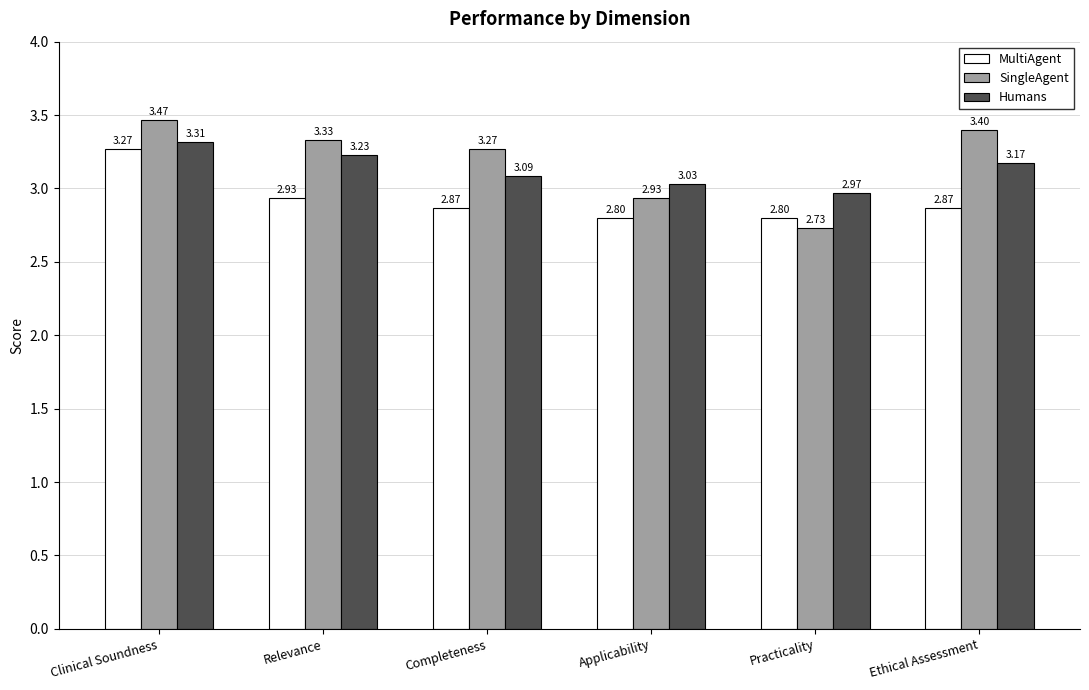

Between Clinical Soundness and Practicality, which series saw the biggest shift?

SingleAgent